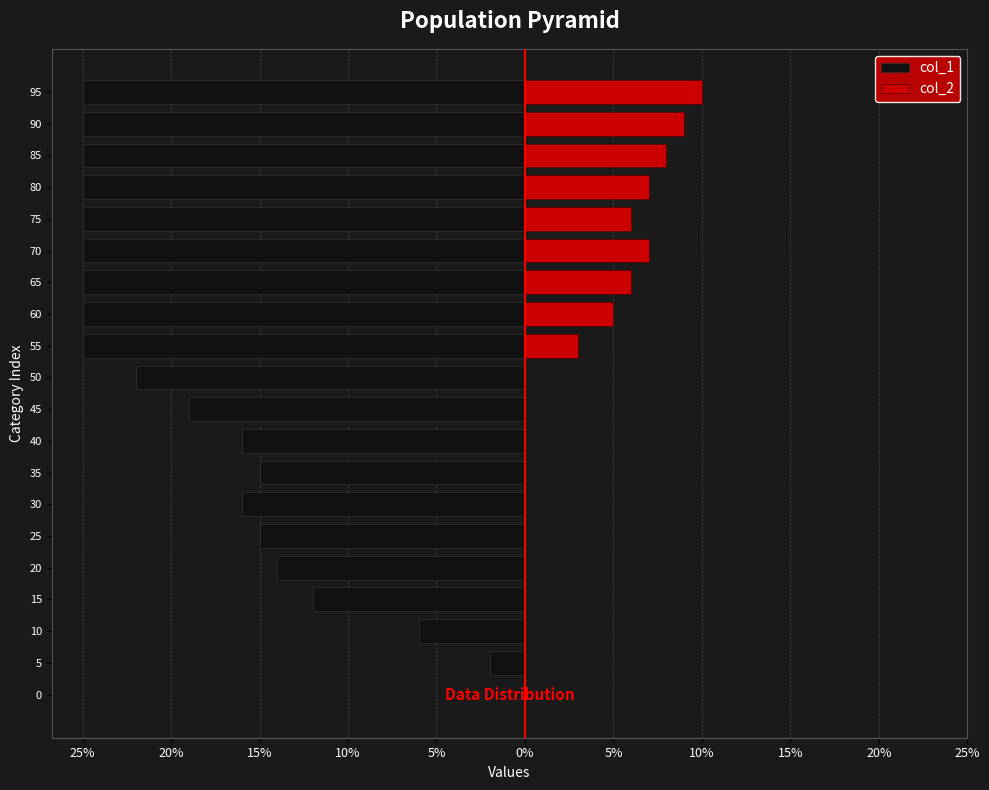

Are the bars grouped side by side (vs. stacked)?

Yes